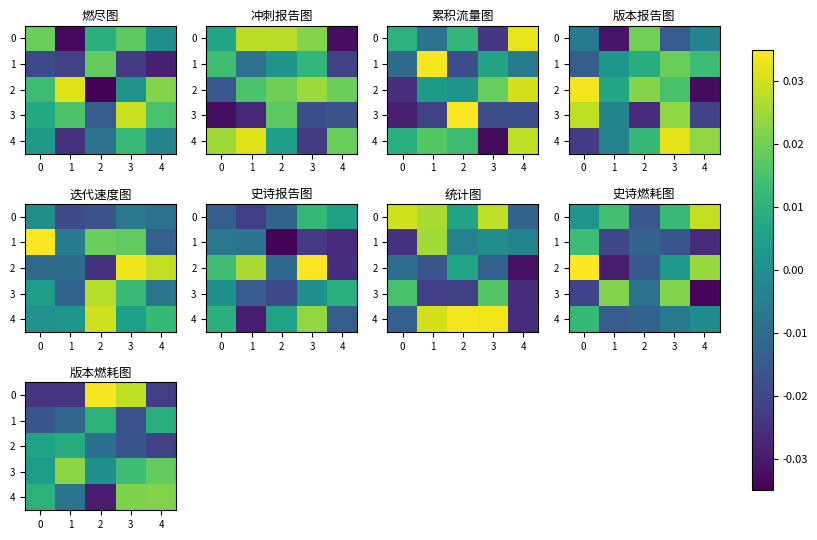

At which category does the chart reach its minimum across all series?

2